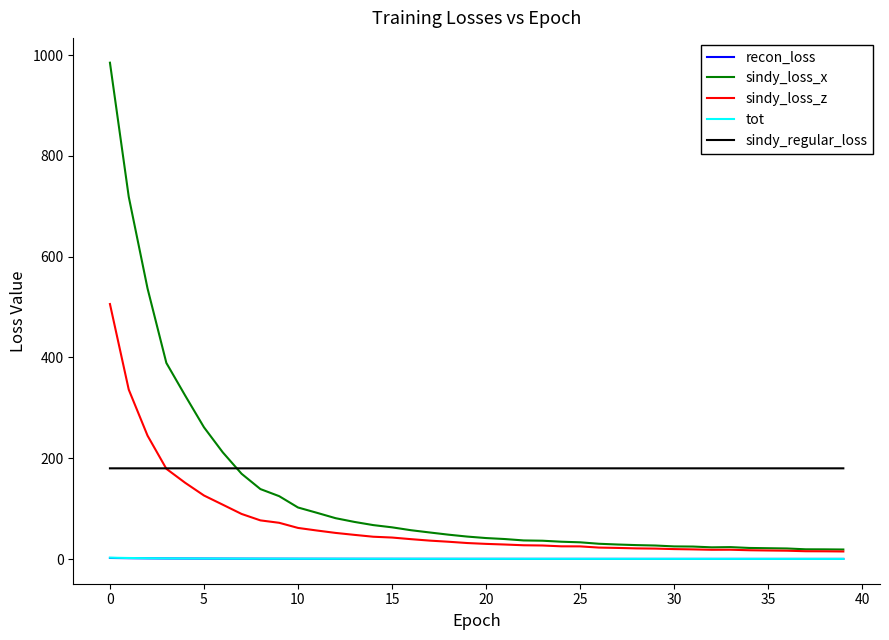

Count the sindy_regular_loss values in the range 179 to 180.

40